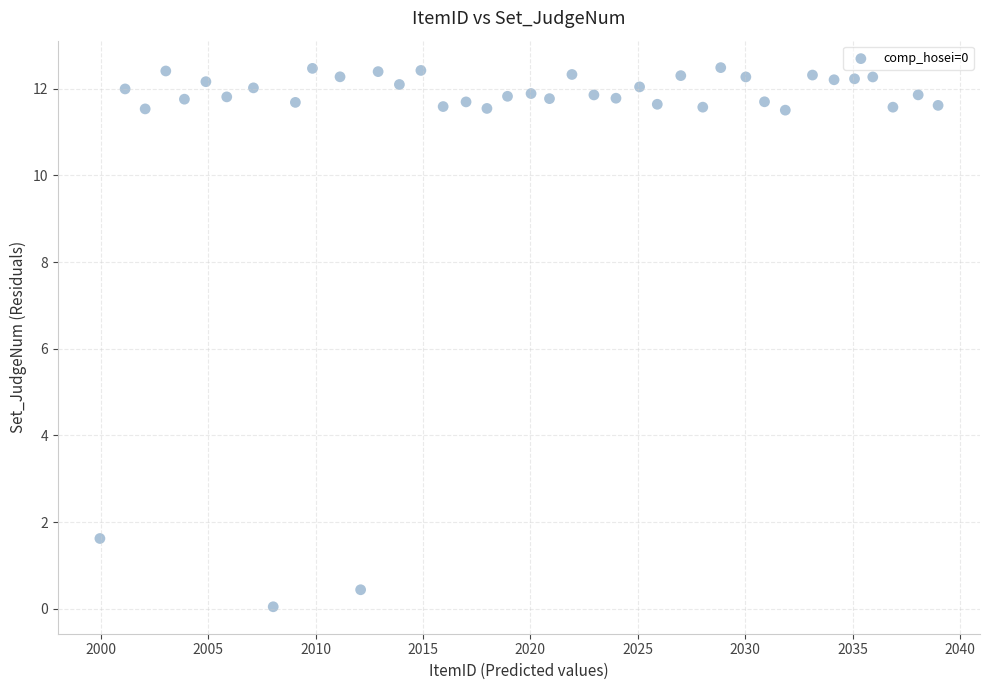

What Y value in the scatter plot is closest to 6?

1.6